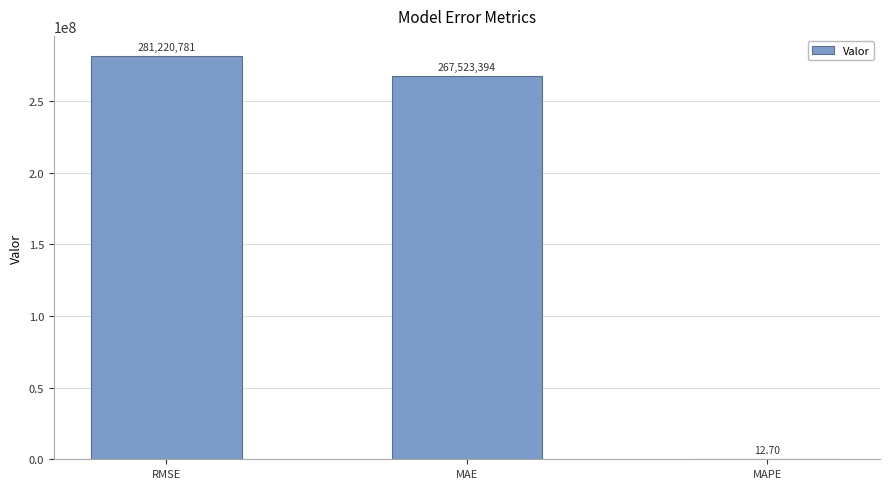

What is the change in value from MAE to MAPE?

-267523380.8